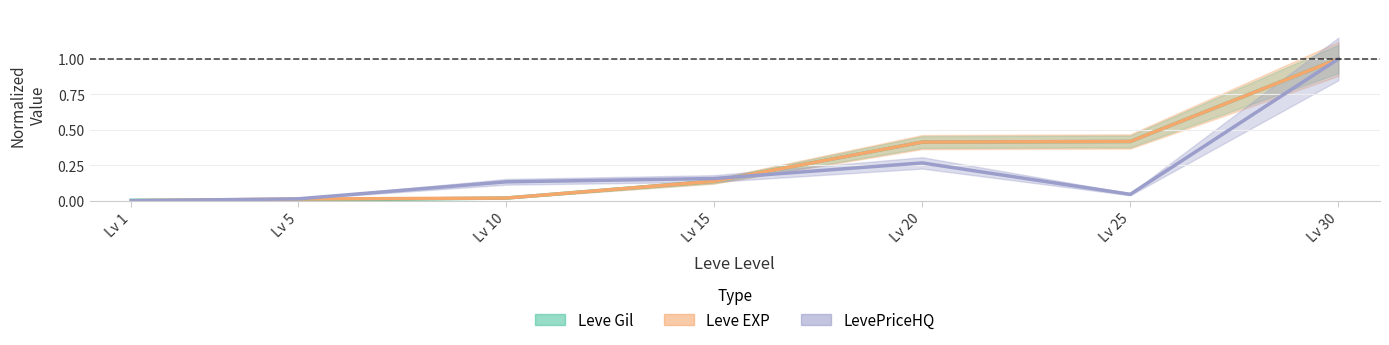

The value of Leve Gil at Lv 30 is 1.0. True or false?

True